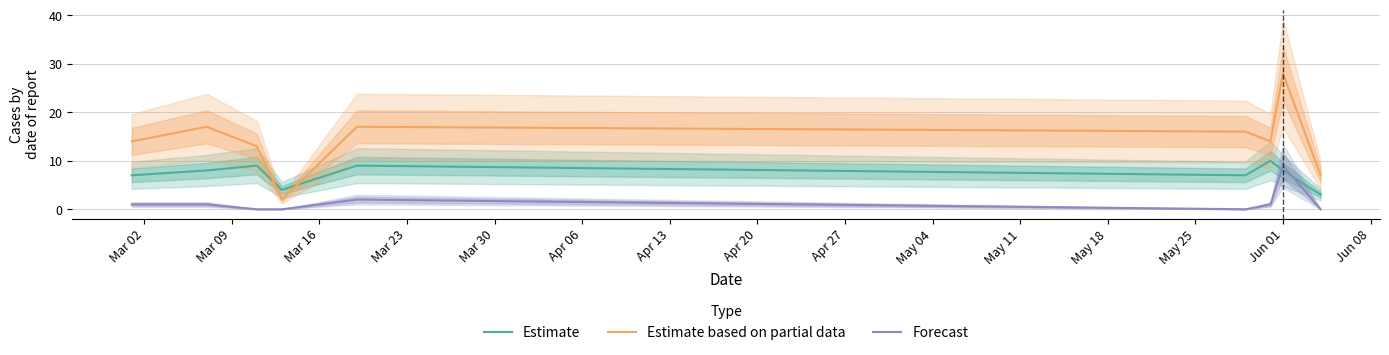

What is the maximum value for Estimate?

10